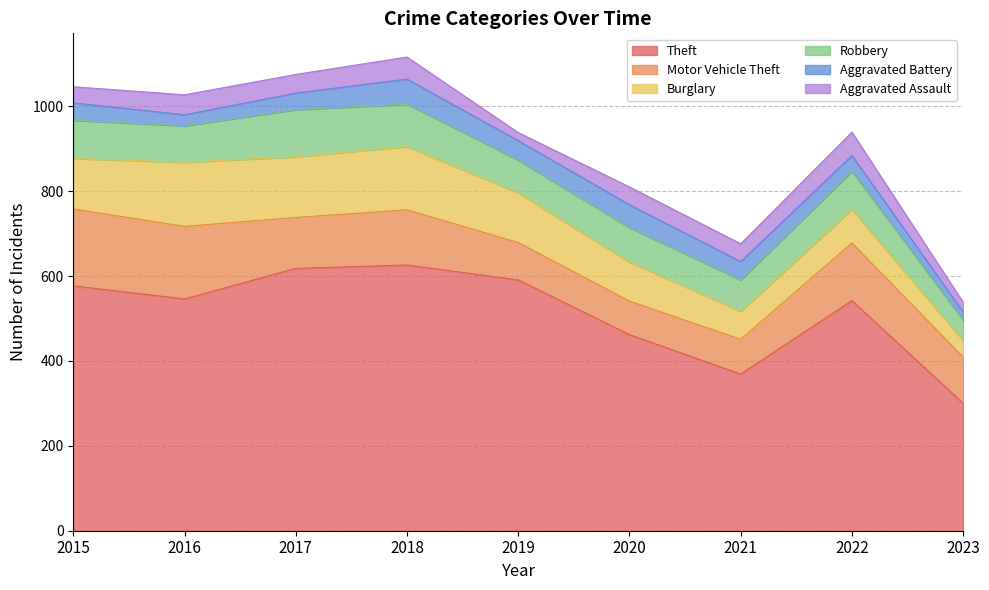

Reading left to right, extract all data points from this chart.

Theft: 2015=577	2016=546	2017=618	2018=626	2019=591	2020=462	2021=369	2022=542	2023=300
Motor Vehicle Theft: 2015=181	2016=171	2017=120	2018=130	2019=88	2020=79	2021=82	2022=136	2023=109
Burglary: 2015=119	2016=151	2017=143	2018=149	2019=117	2020=92	2021=66	2022=79	2023=39
Robbery: 2015=90	2016=86	2017=111	2018=100	2019=77	2020=81	2021=74	2022=90	2023=48
Aggravated Battery: 2015=41	2016=26	2017=39	2018=59	2019=46	2020=54	2021=43	2022=37	2023=19
Aggravated Assault: 2015=38	2016=47	2017=44	2018=52	2019=19	2020=42	2021=42	2022=55	2023=23